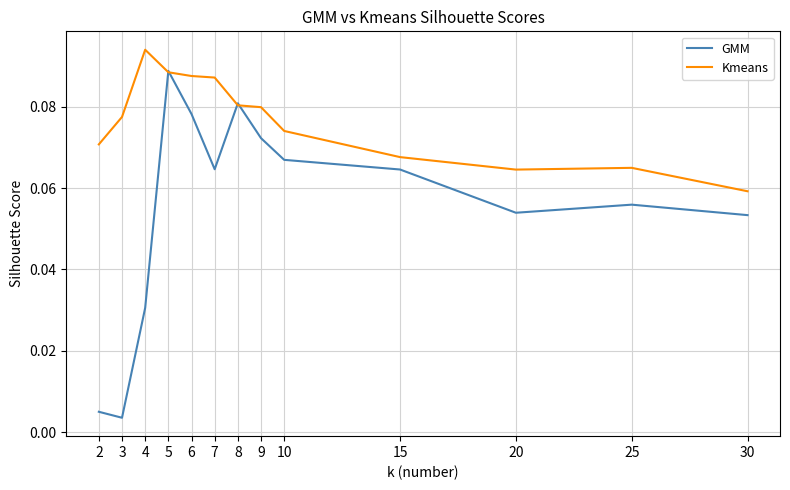

List the series in order of their overall mean, highest first.

Kmeans, GMM